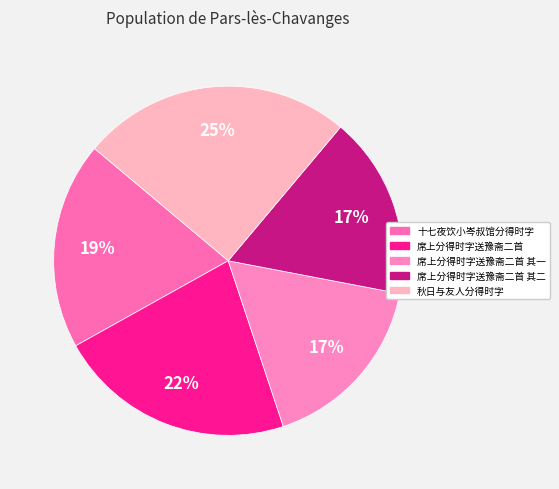

Is there any slice that represents more than half of the pie?

No